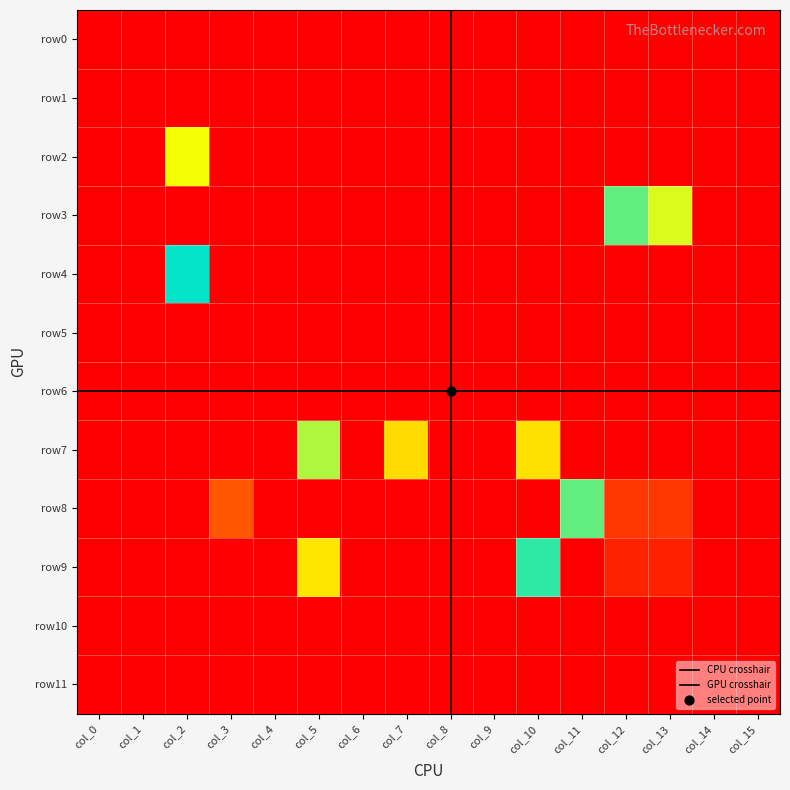

Between col_14 and col_10, which is larger?

col_14